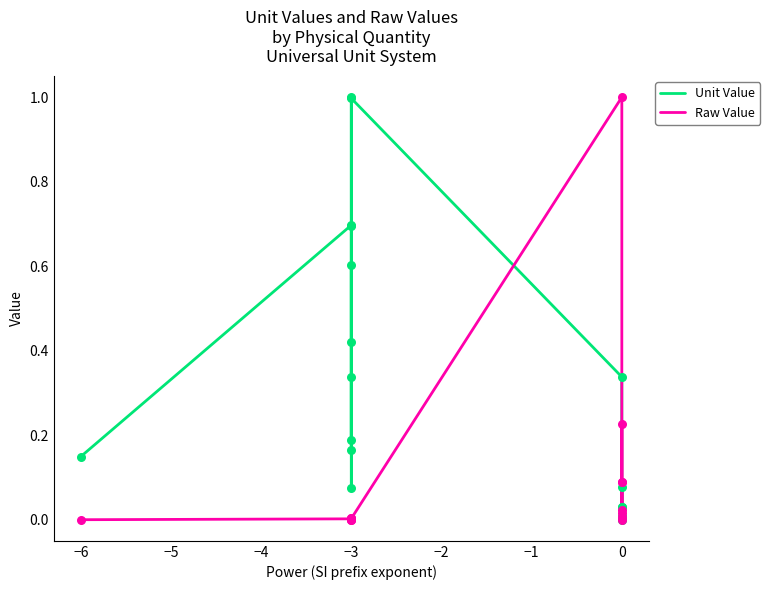

Which series has the widest spread of Y values?

Raw Value